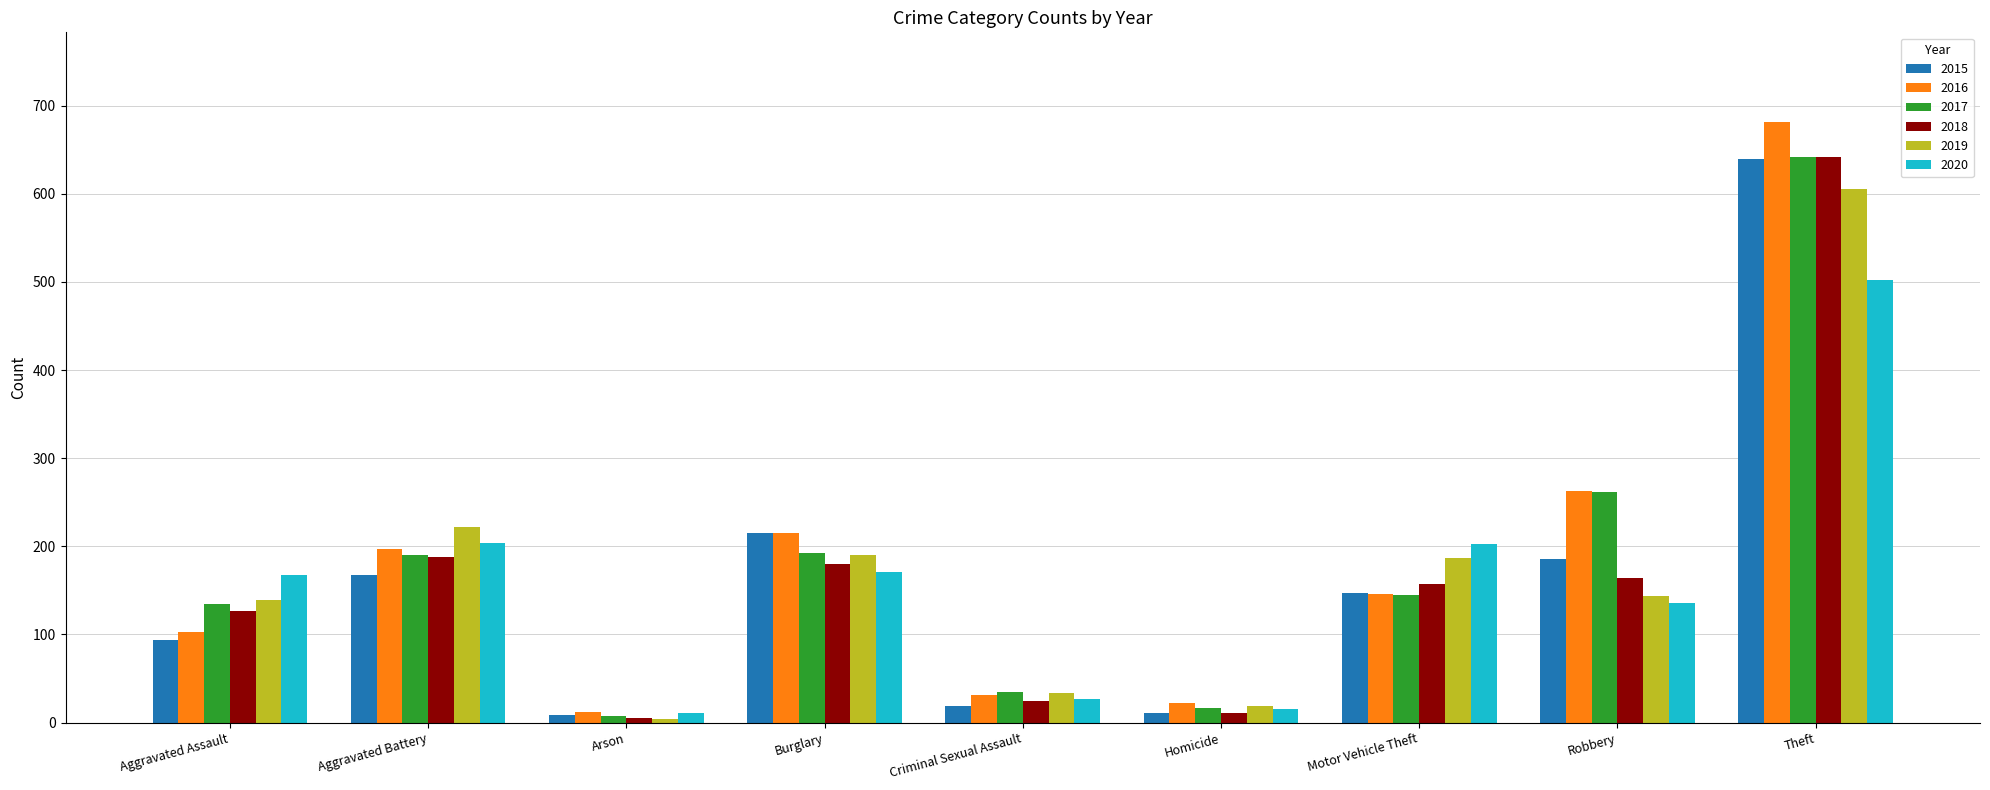

What is the average value of the 2017 series?

181